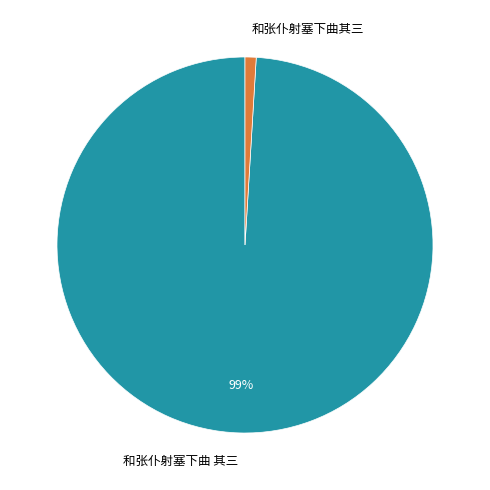

To the nearest percent, what is the combined percentage of 和张仆射塞下曲 其三 and 和张仆射塞下曲其三?

100%